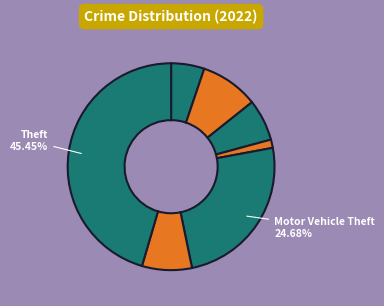

Rank the categories by value from lowest to highest.

Criminal Sexual Assault, Aggravated Assault, Burglary, Robbery, Aggravated Battery, Motor Vehicle Theft, Theft